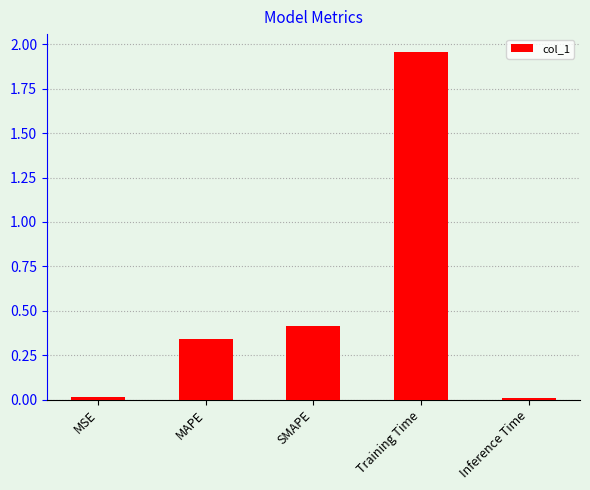

What is the sum of the values at MAPE and MSE?

0.4